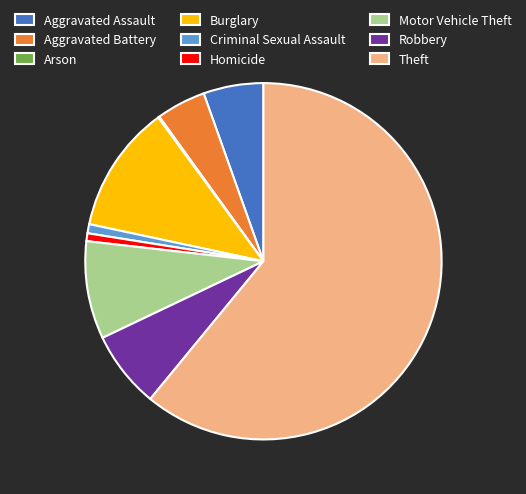

Between Burglary and Criminal Sexual Assault, which is larger?

Burglary